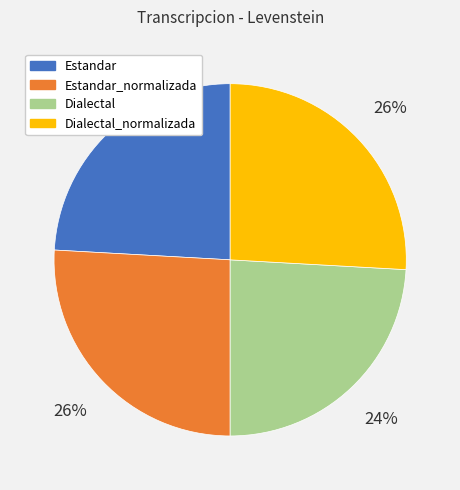

To the nearest percent, what portion does Dialectal represent?

24%